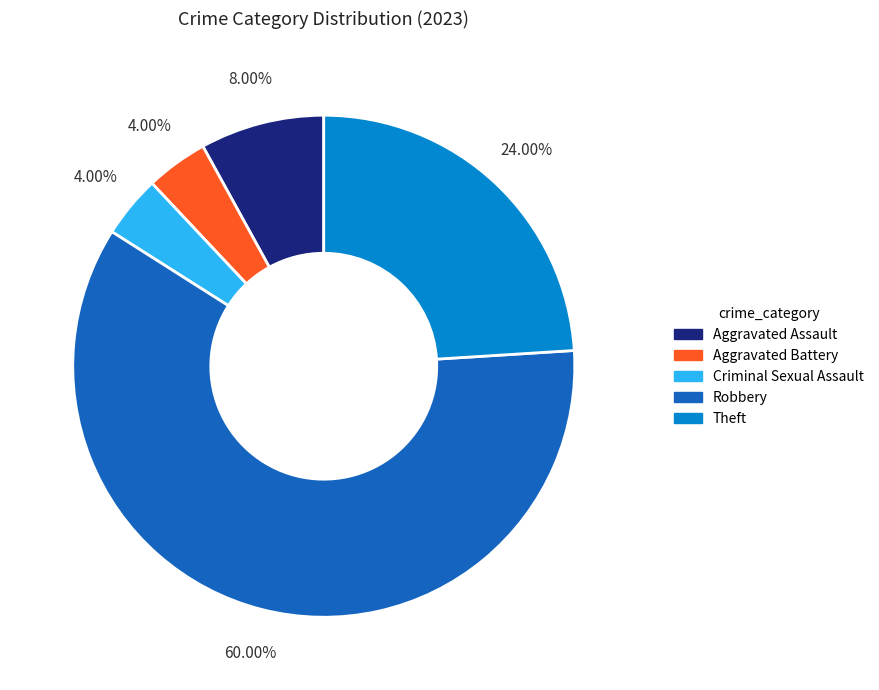

How many segments does this pie chart have?

5